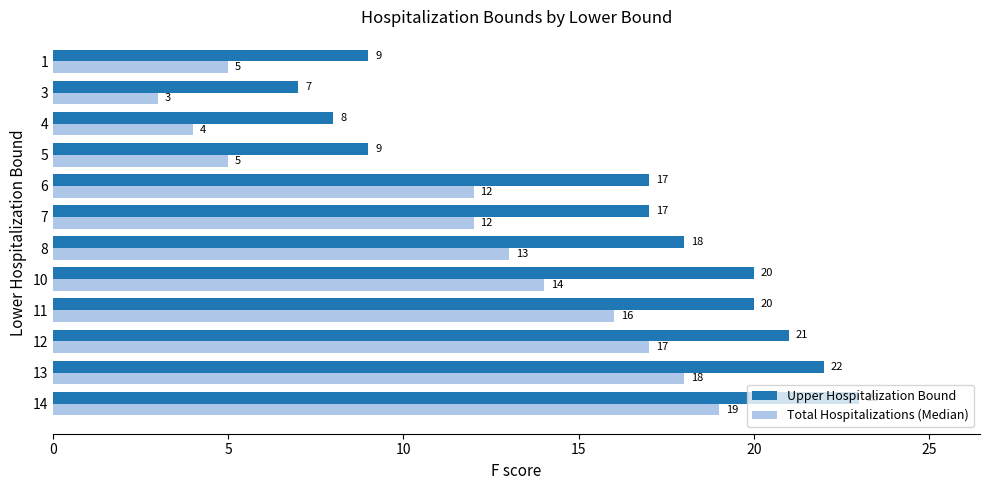

Read the Upper Hospitalization Bound value at 6, to the nearest 10.

20